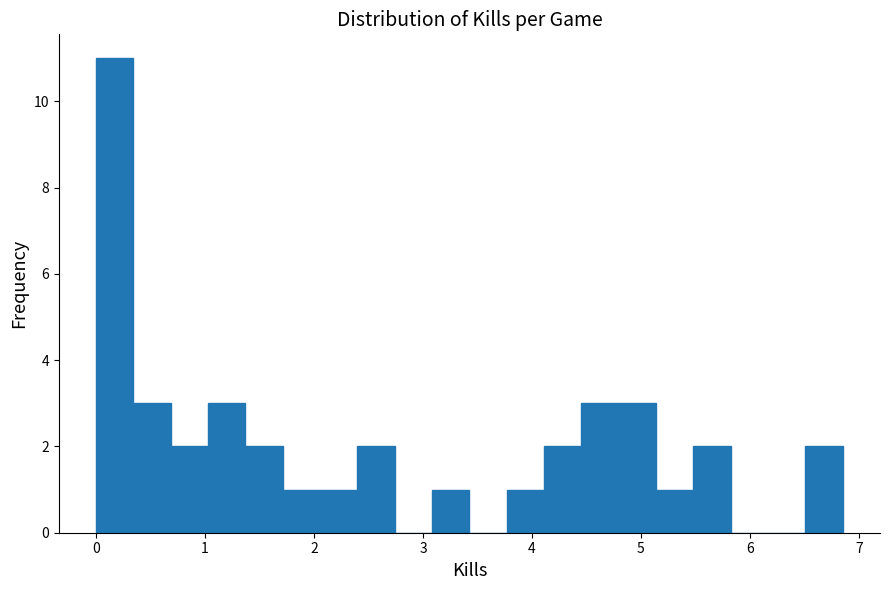

Around what value on the x-axis is the tallest bar? Give the approximate position of its centre, as read against the axis.

0.2